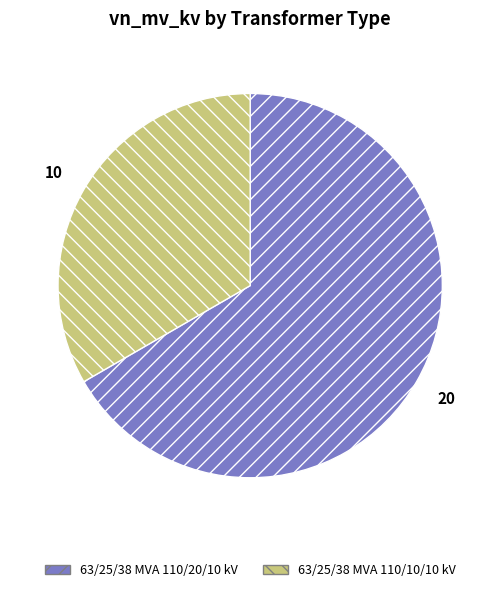

Is there any slice that represents more than half of the pie?

Yes